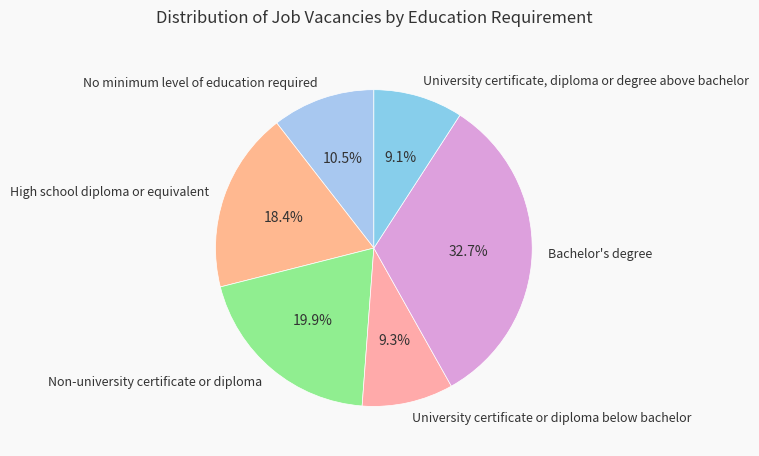

Combined, what portion of the pie is University certificate or diploma below bachelor and Bachelor's degree?

42.0%